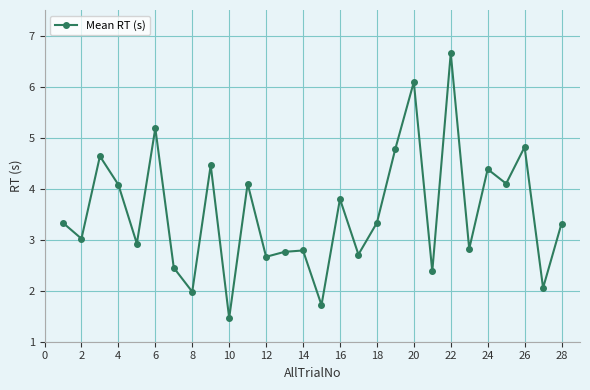

What is the sum of all values?

98.8